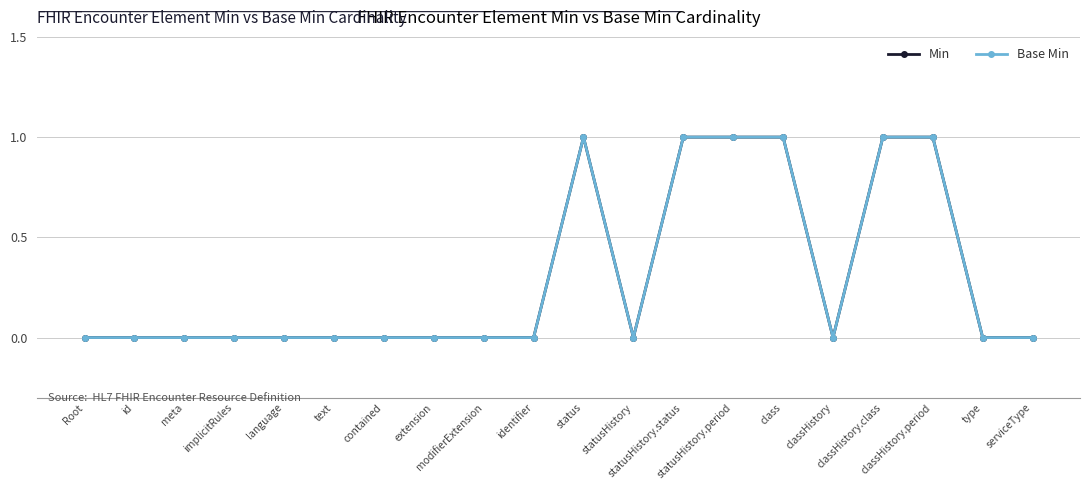

True or false: Min has more than 1 interior local peaks.

False